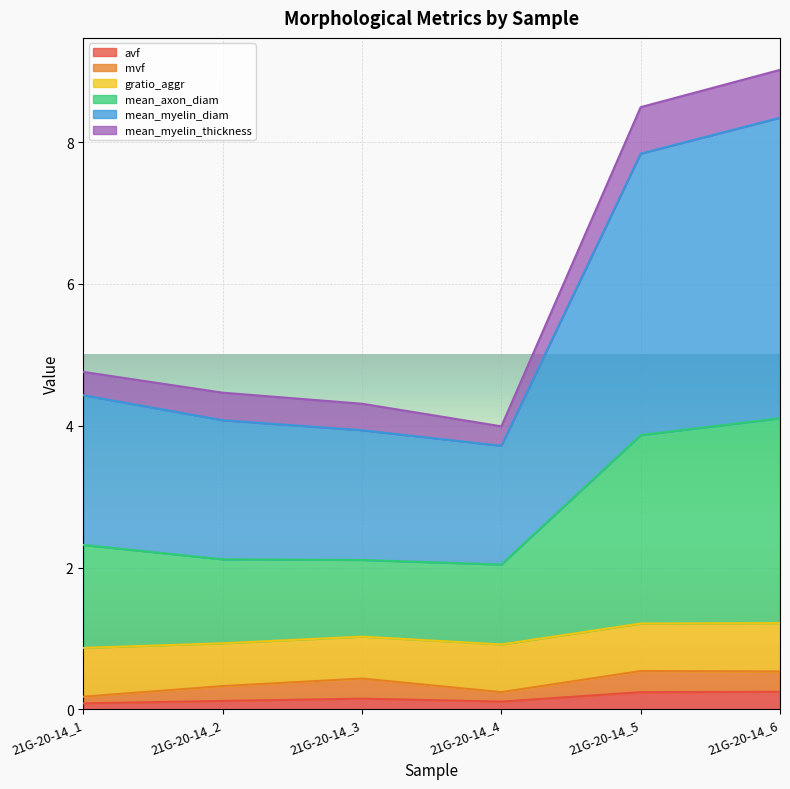

Is it true that mean_myelin_diam equals 15.5 at 21G-20-14_6?

False